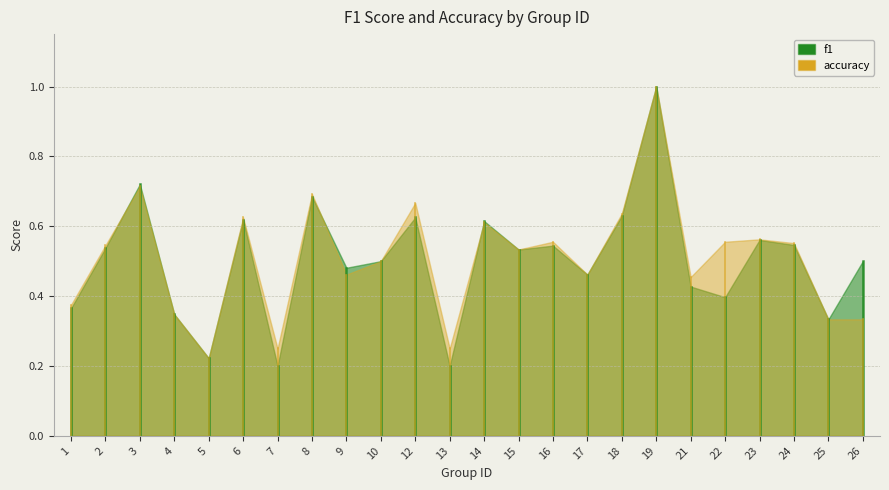

Rank the series by their average value, from highest to lowest.

accuracy, f1